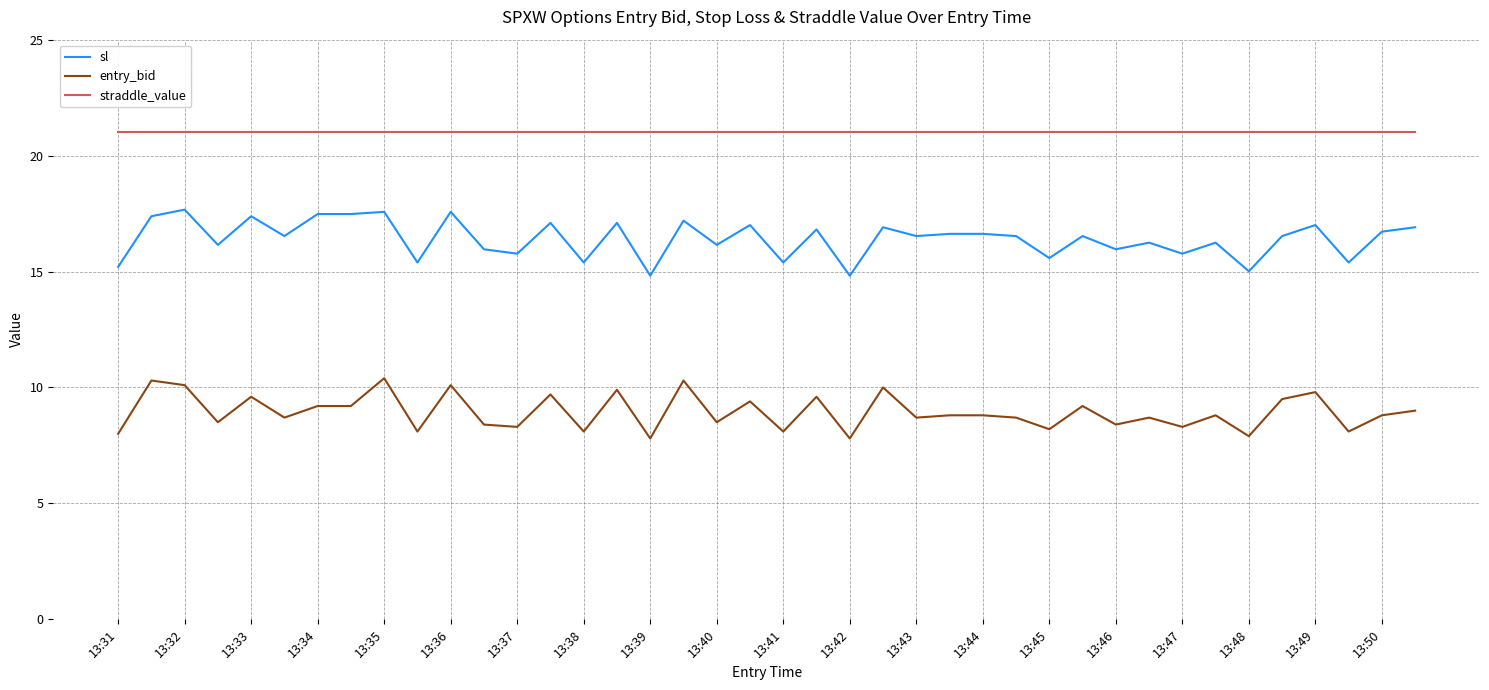

At how many categories does at least one series exceed 16?

40